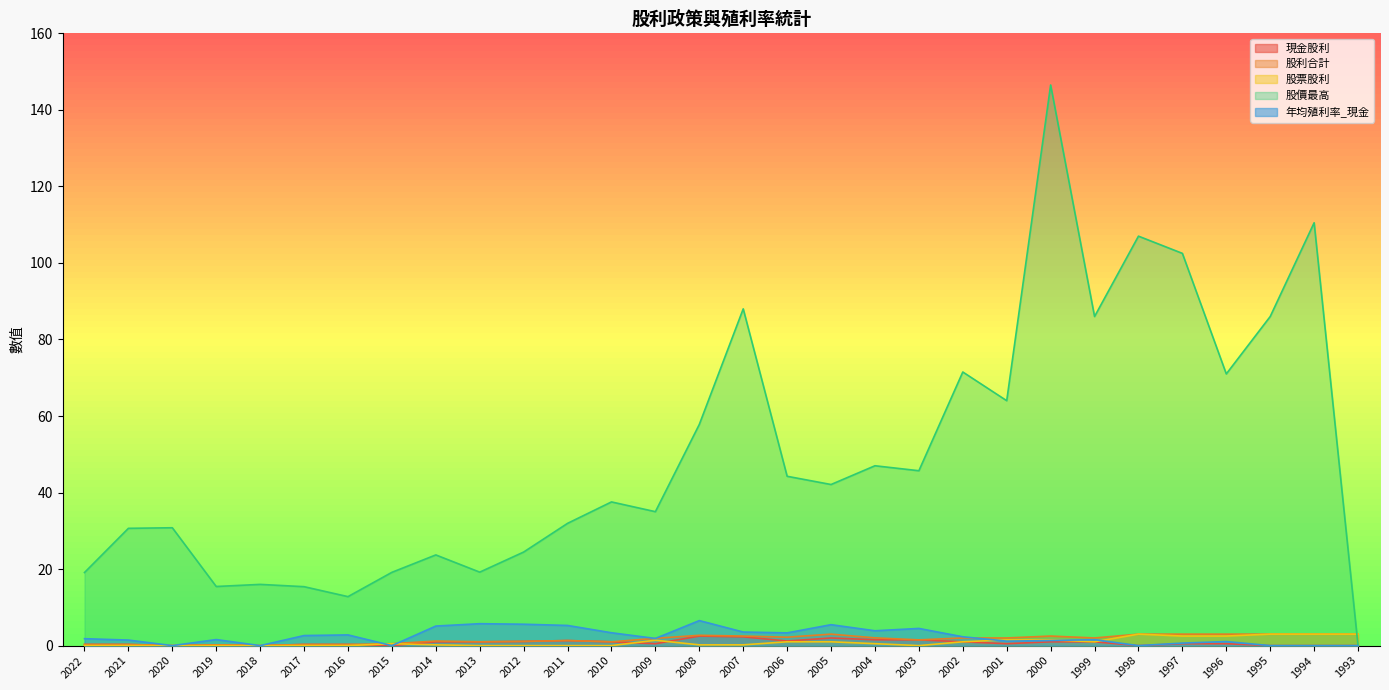

What is the difference between the second highest and minimum values in the 股價最高 series?

110.5